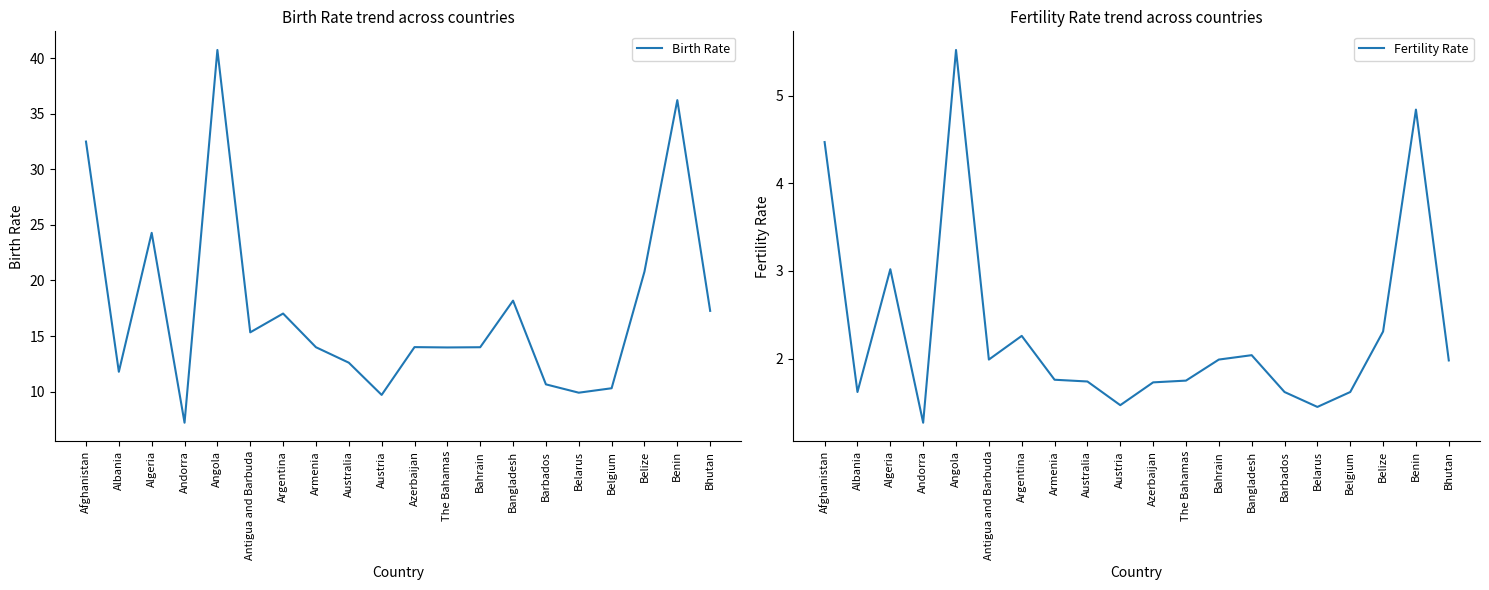

Which label corresponds to the smallest value in the chart?

Andorra